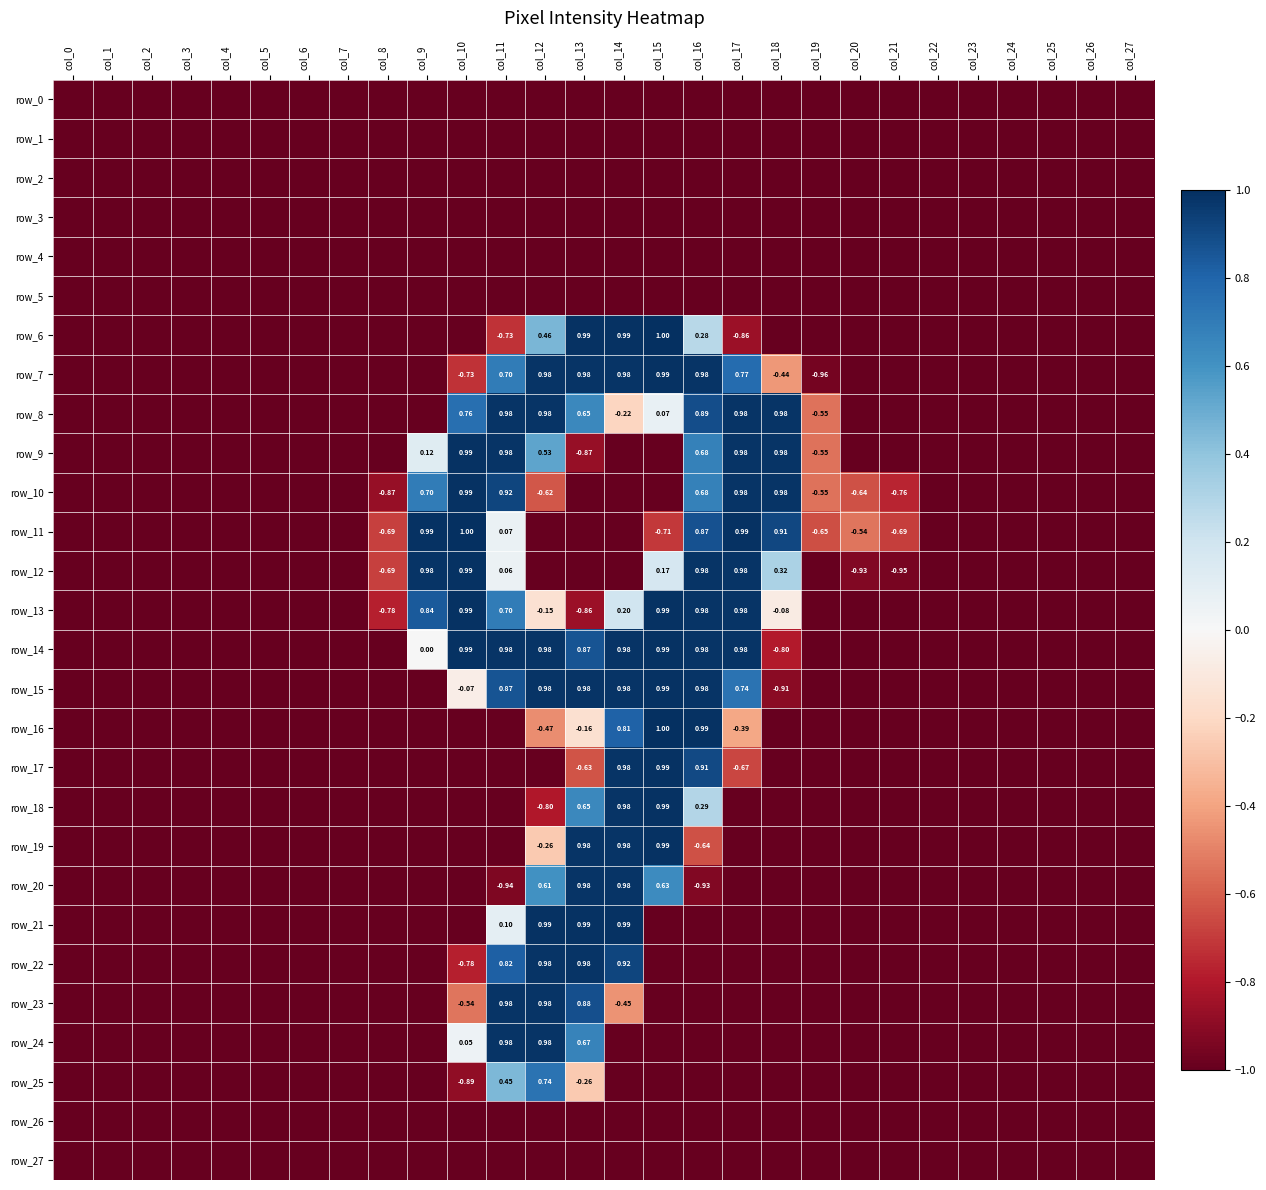

What is the average value of the row_22 series?

-0.7